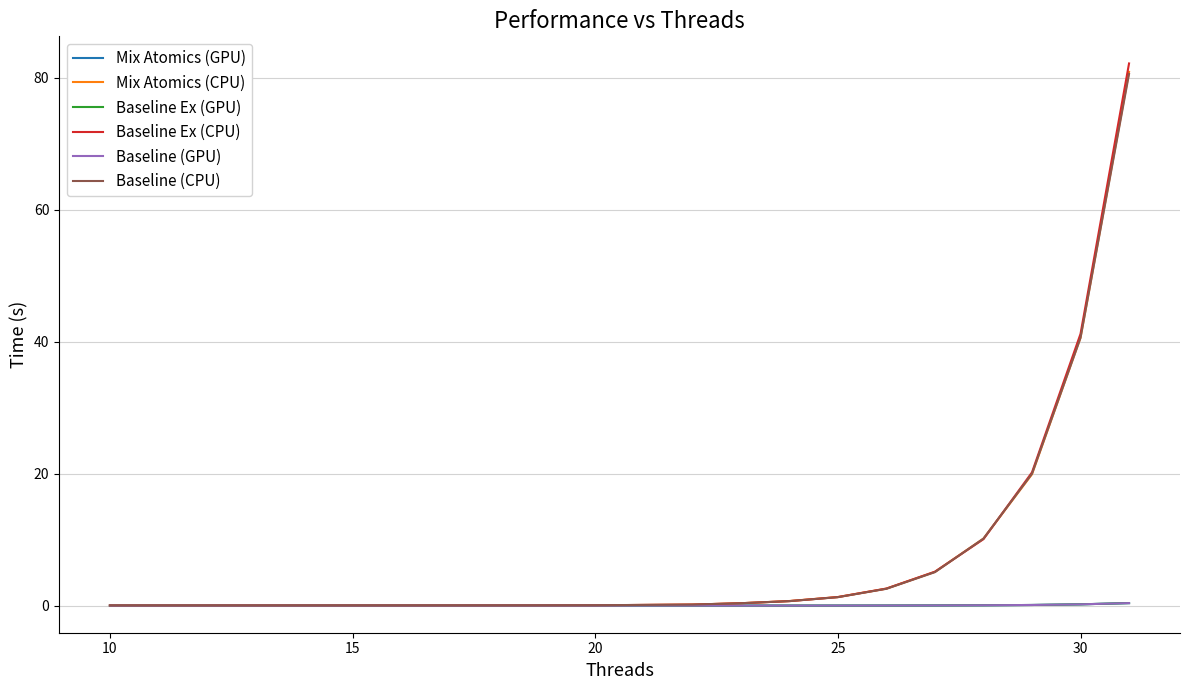

What is the maximum value shown in the chart?

82.2